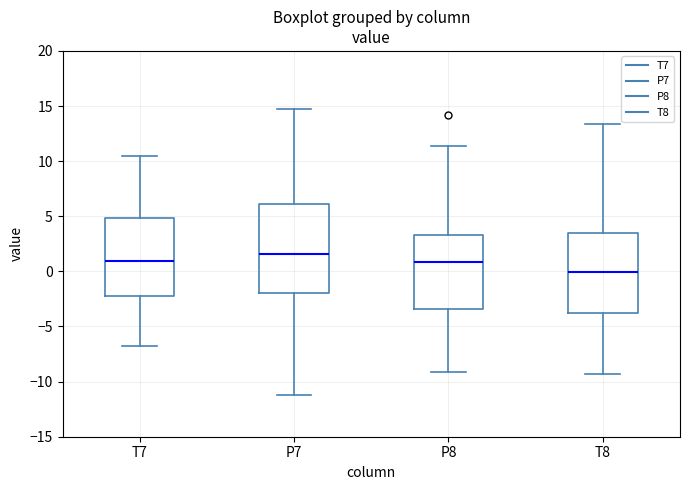

Which box is the tallest, from its lower edge to its upper edge?

P7